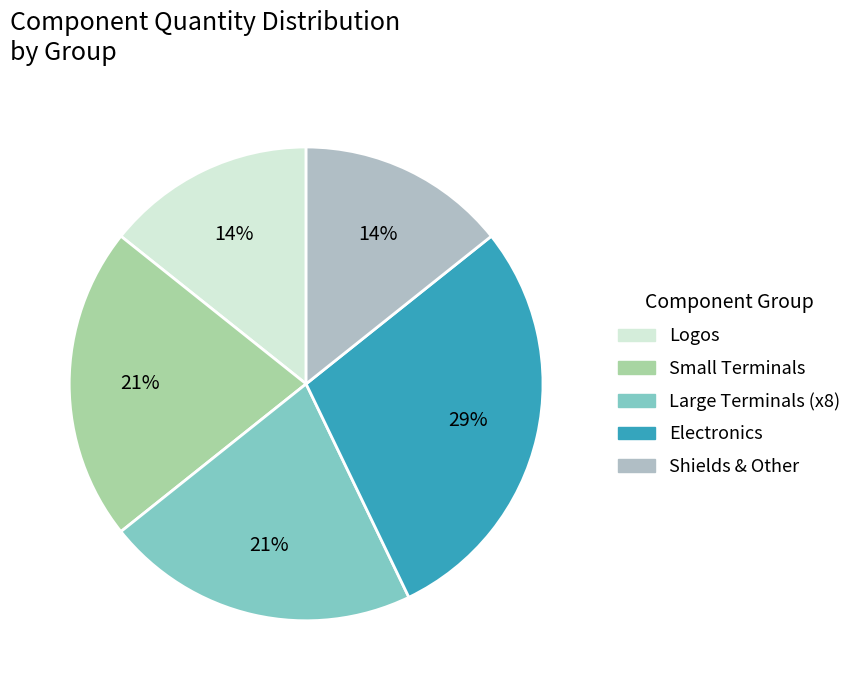

To the nearest percent, what is the average slice percentage?

20%